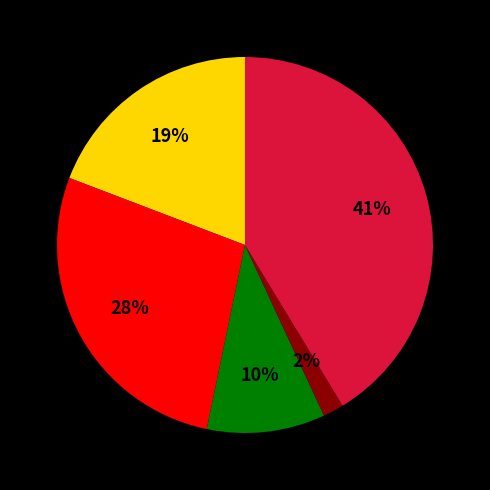

To the nearest percent, what is the average slice percentage?

20%